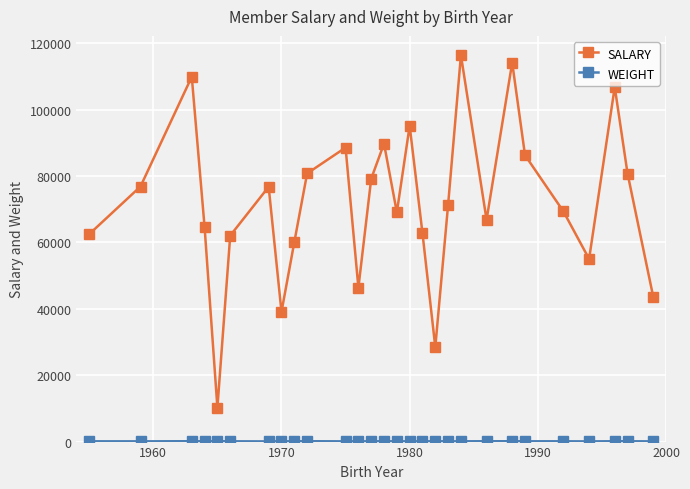

What is the greatest value displayed?

116376.0